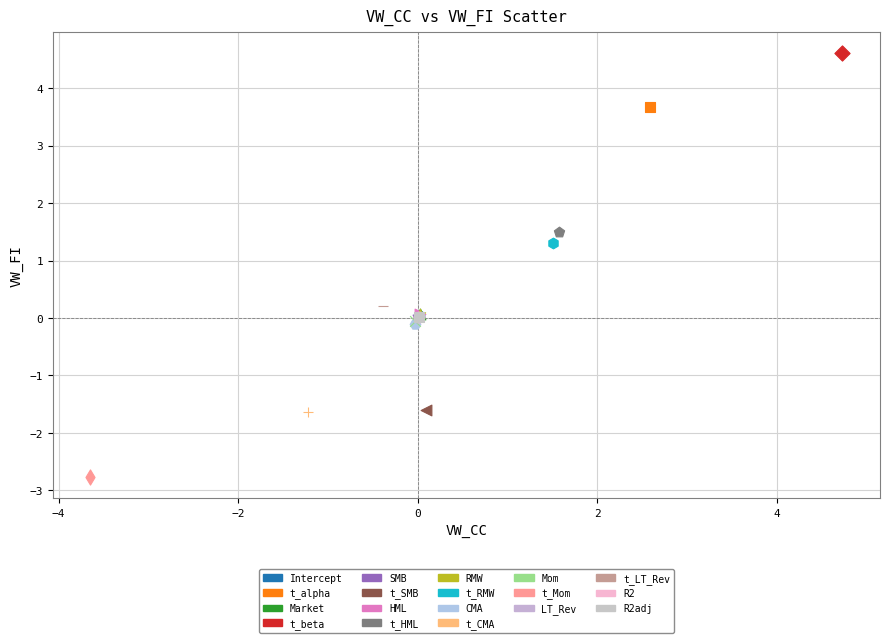

What are all the series names shown in the legend?

Intercept, t_alpha, Market, t_beta, SMB, t_SMB, HML, t_HML, RMW, t_RMW, CMA, t_CMA, Mom, t_Mom, LT_Rev, t_LT_Rev, R2, R2adj